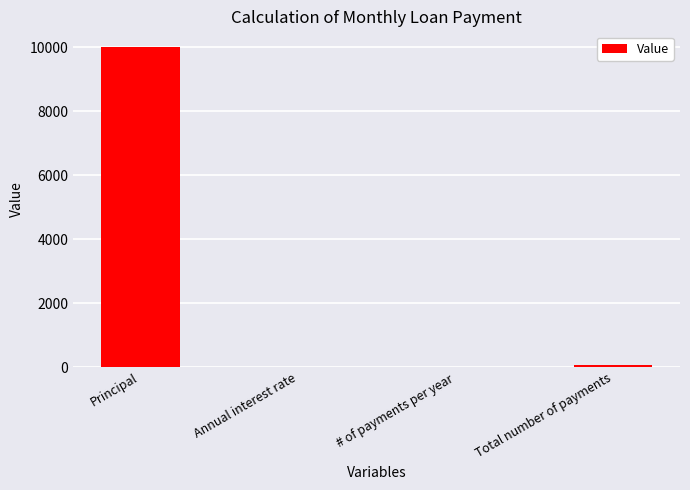

The value at Total number of payments is 60.0. True or false?

True